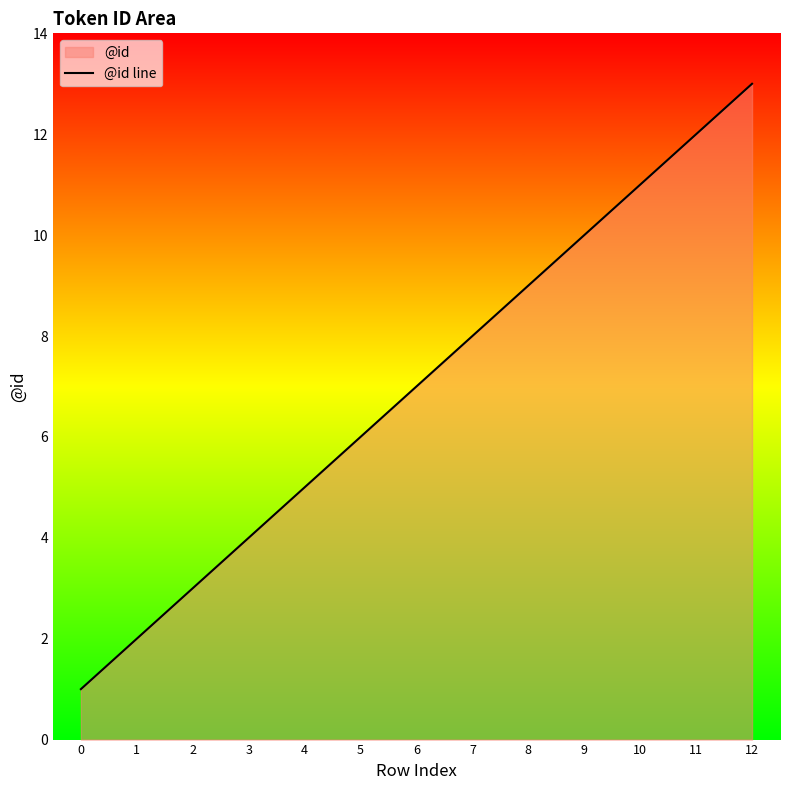

At which label does the data first exceed 7?

7